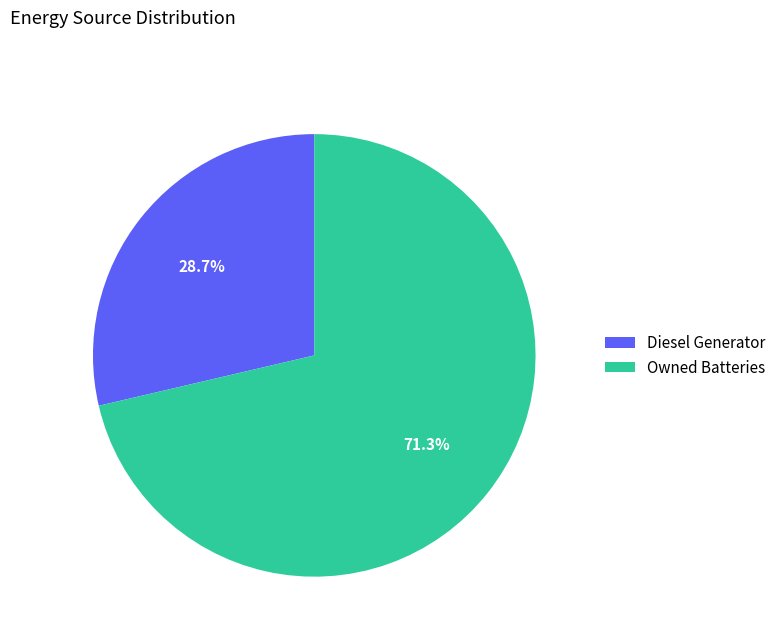

Between Owned Batteries and Diesel Generator, which is larger?

Owned Batteries